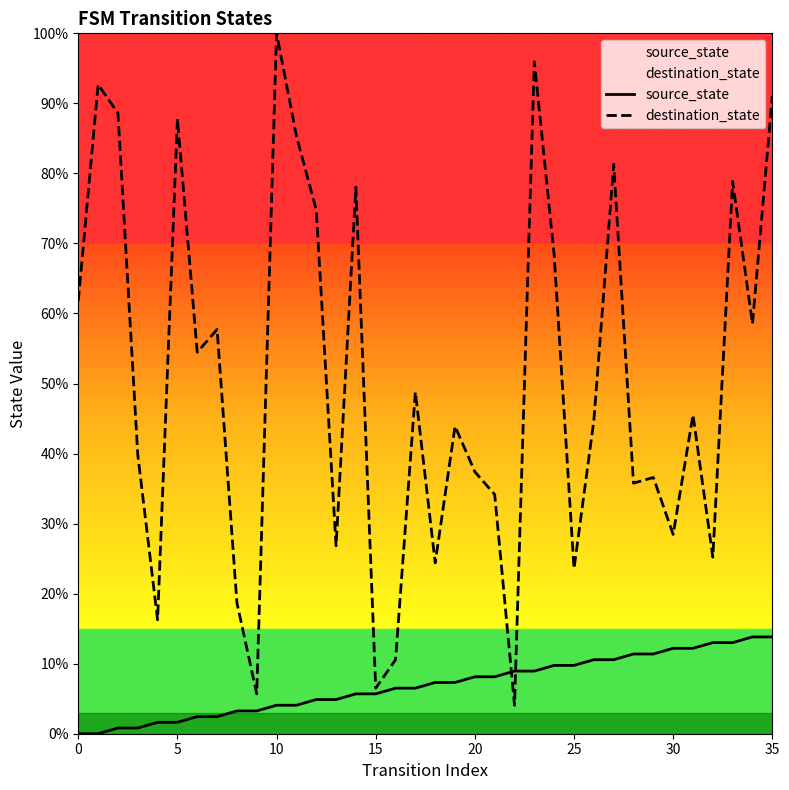

What are all the series names shown in the legend?

source_state, destination_state